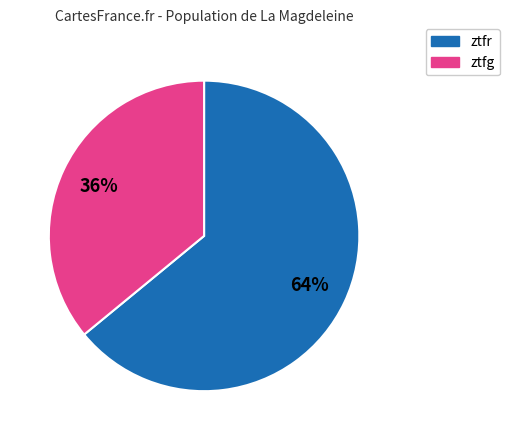

To the nearest percent, what is the difference between the ztfr and ztfg slice percentages?

28%